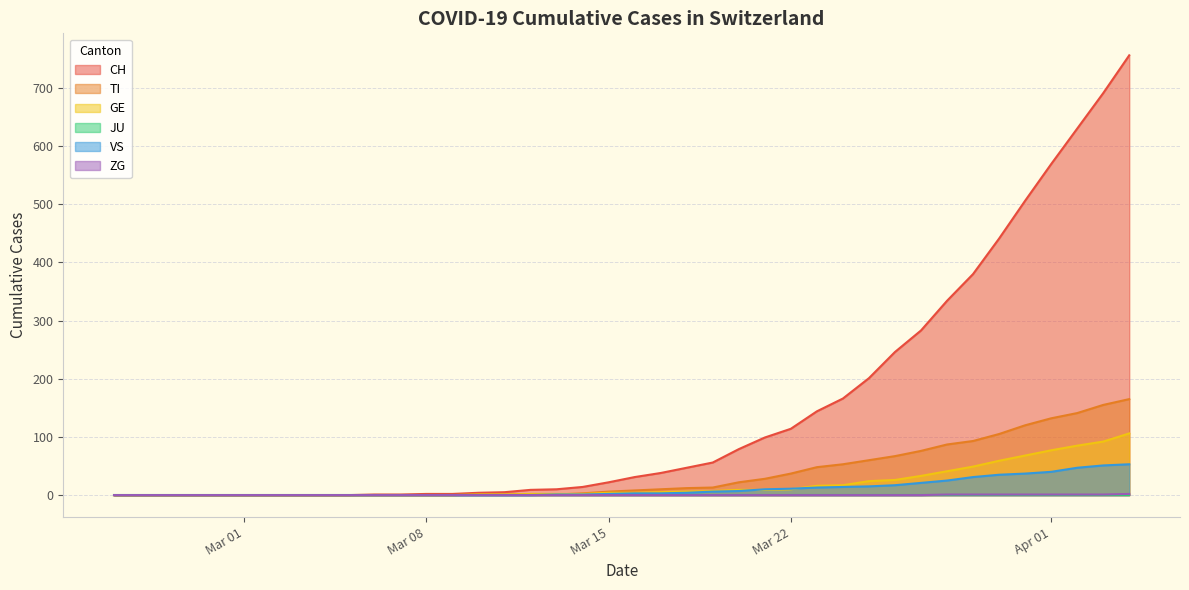

True or false: VS and TI cross at least once.

False